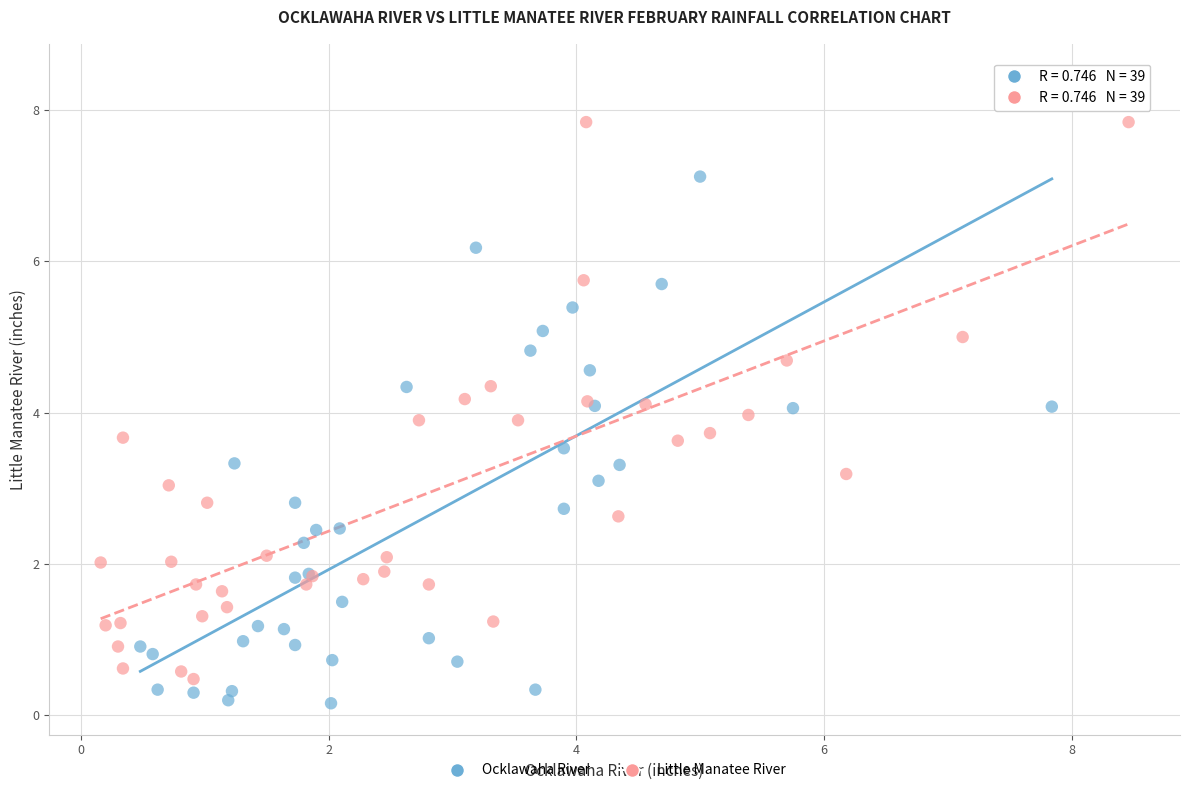

Which series has the largest Y range (max minus min)?

Ocklawaha River